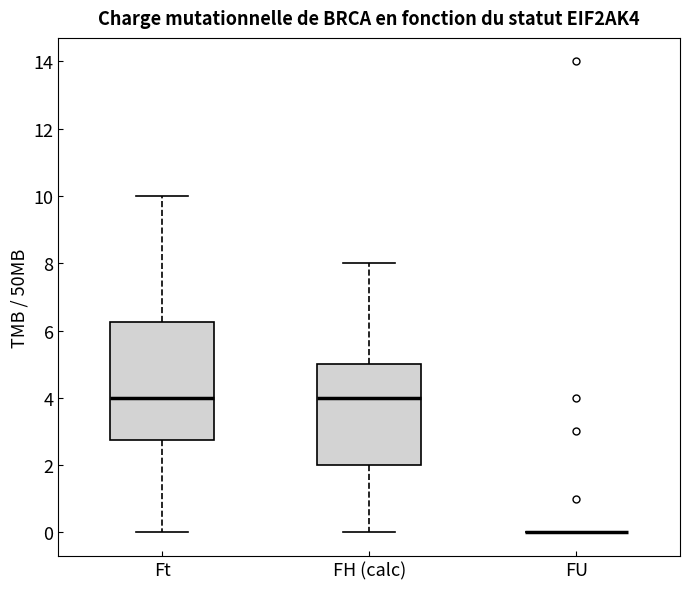

Comparing the boxes themselves (not the whiskers), which one is the tallest?

Ft